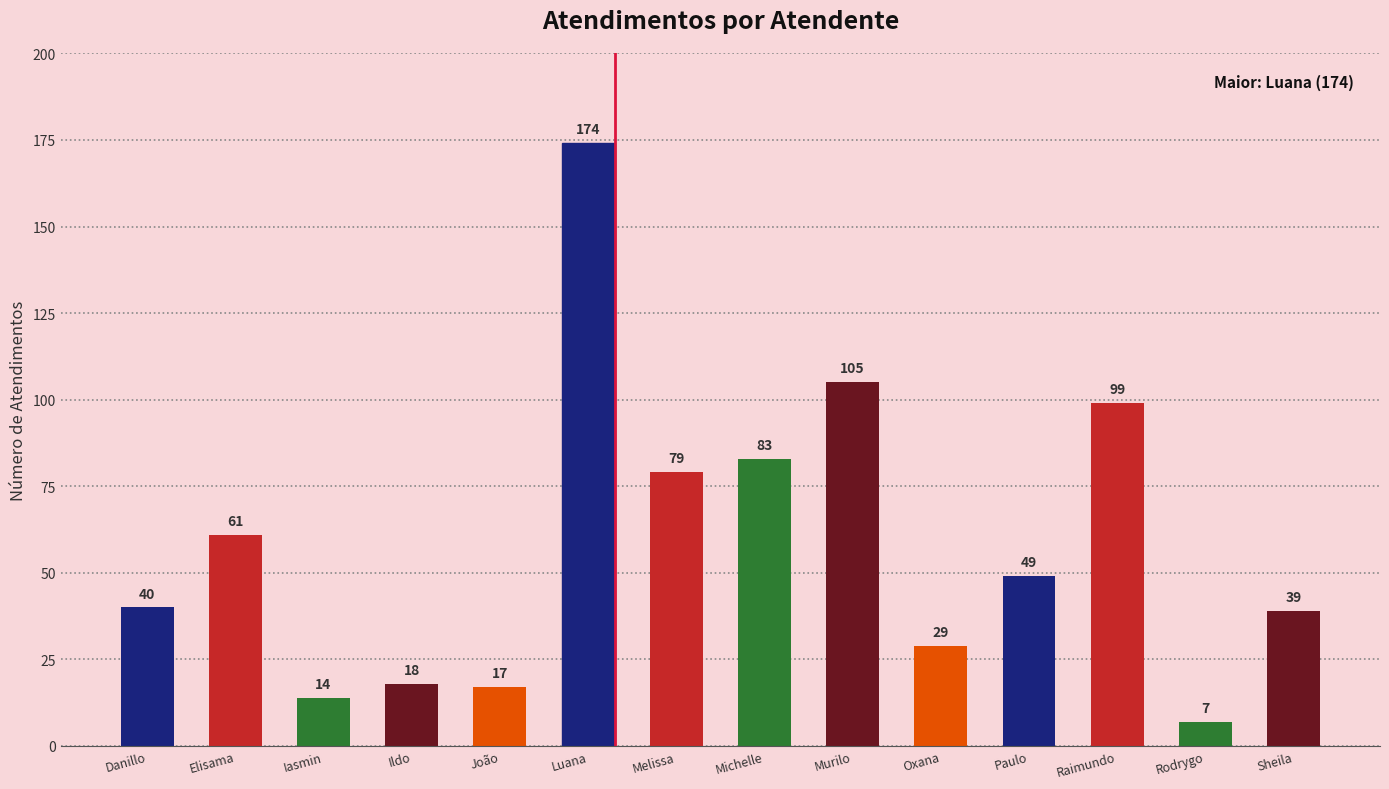

What position from the right is Murilo?

6